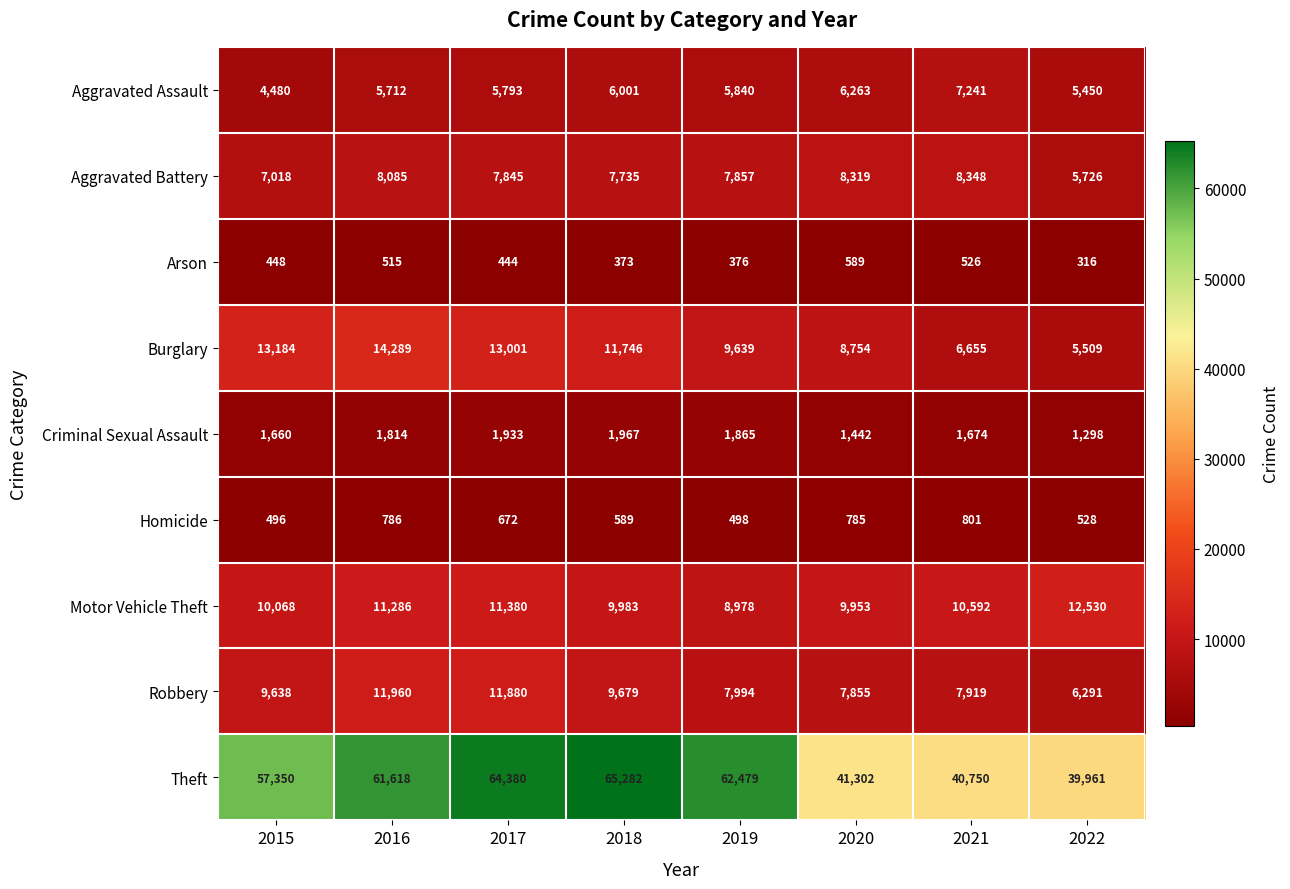

What is the average value of the Theft series?

54140